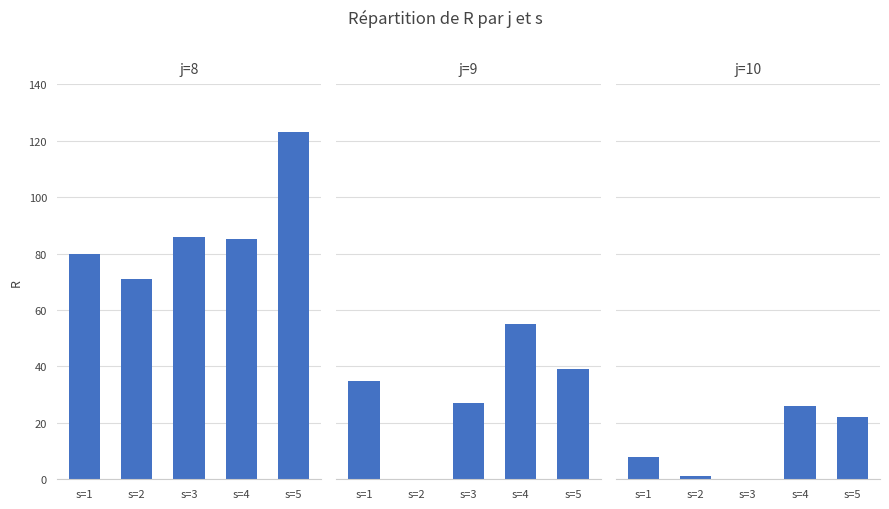

What is the difference between the maximum and minimum values in the j=8 series?

52